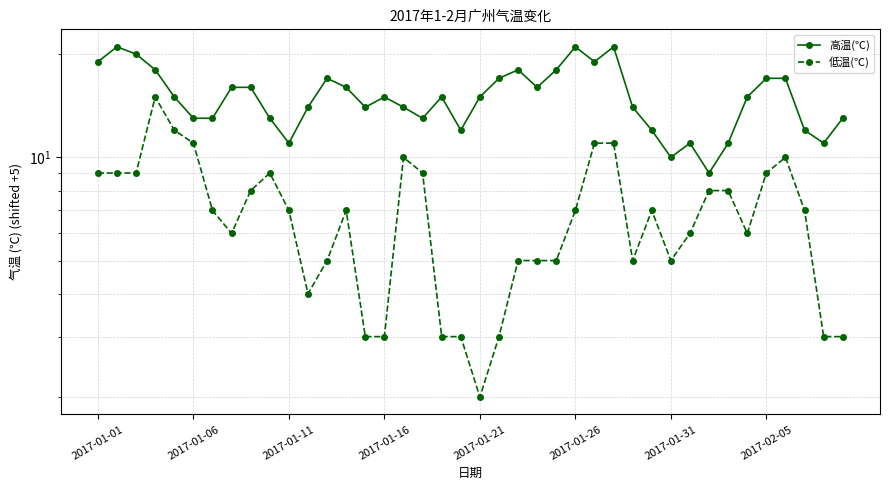

Reading left to right, what are all the values shown in this chart?

高温(℃): 19	21	20	18	15	13	13	16	16	13	11	14	17	16	14	15	14	13	15	12	15	17	18	16	18	21	19	21	14	12	10	11	9	11	15	17	17	12	11	13
低温(℃): 9	9	9	15	12	11	7	6	8	9	7	4	5	7	3	3	10	9	3	3	2	3	5	5	5	7	11	11	5	7	5	6	8	8	6	9	10	7	3	3